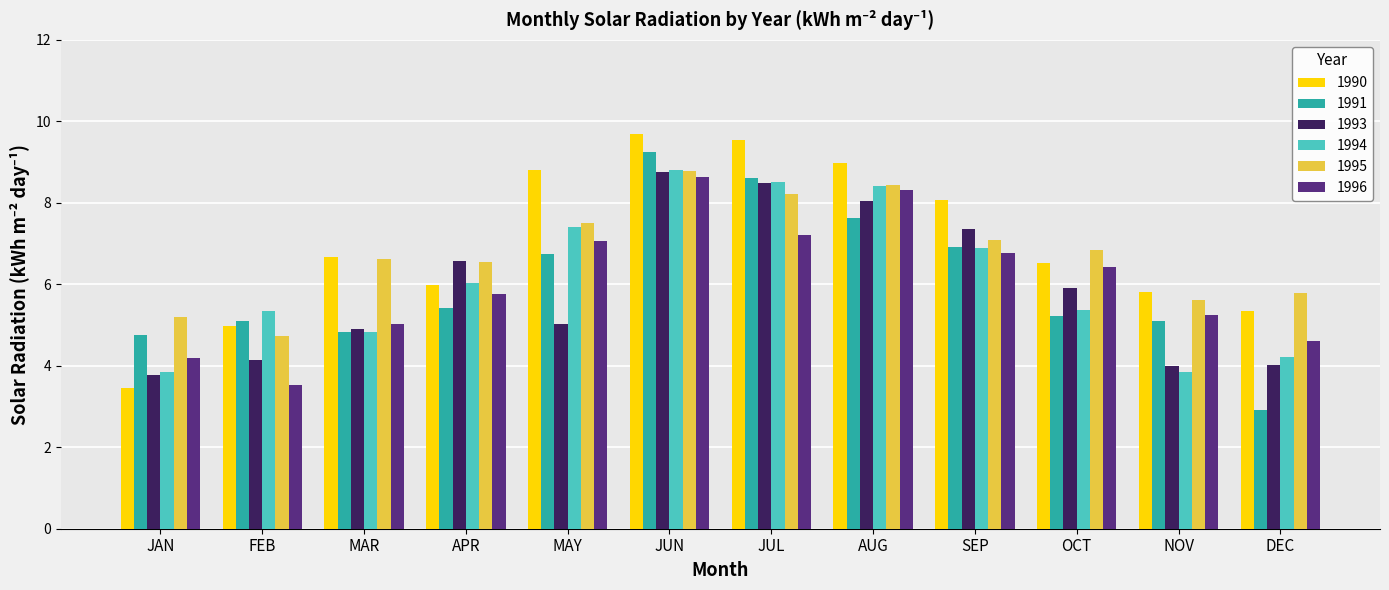

What is the total value across all series at JAN?

25.2